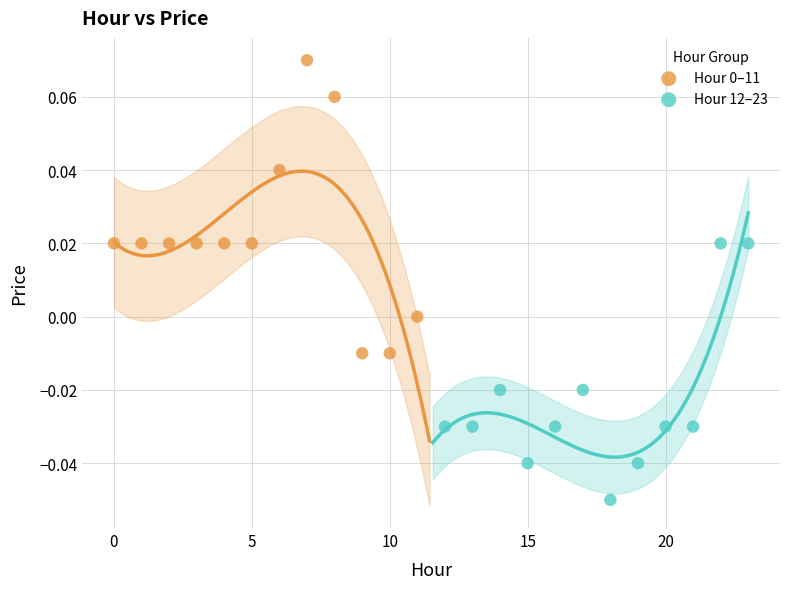

Which series contains the lowest Y value?

Hour 12–23